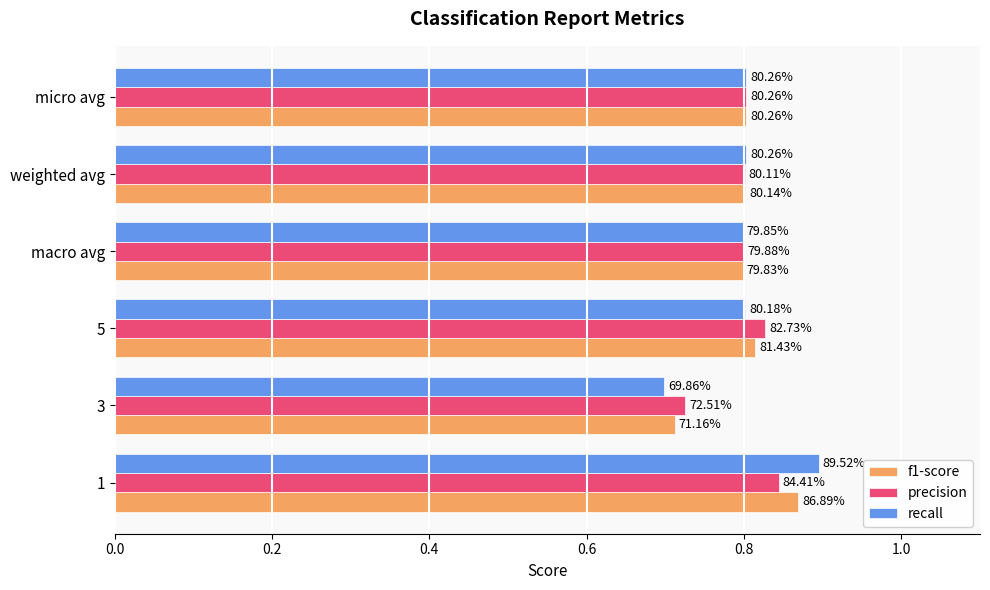

What is the value of the f1-score bar at the 6th from the left?

0.8